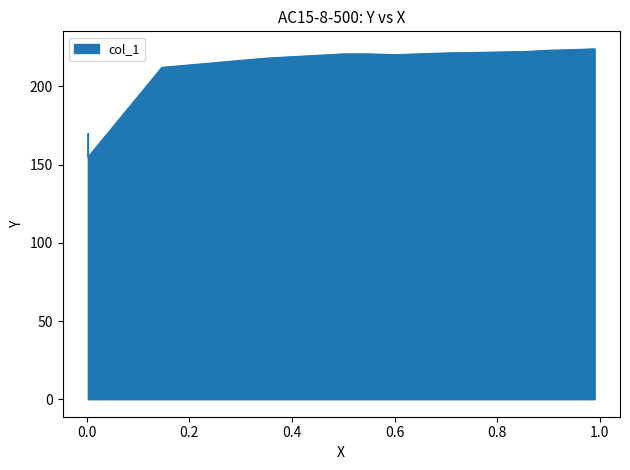

What is the difference between the maximum and minimum values?

69.3